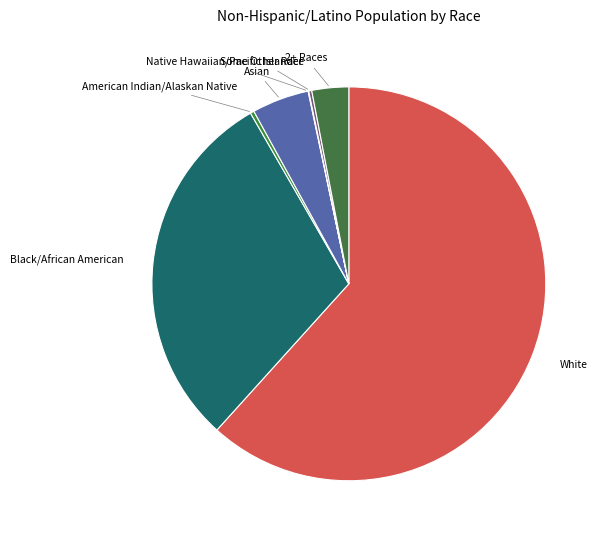

What is the largest slice in the pie chart?

White